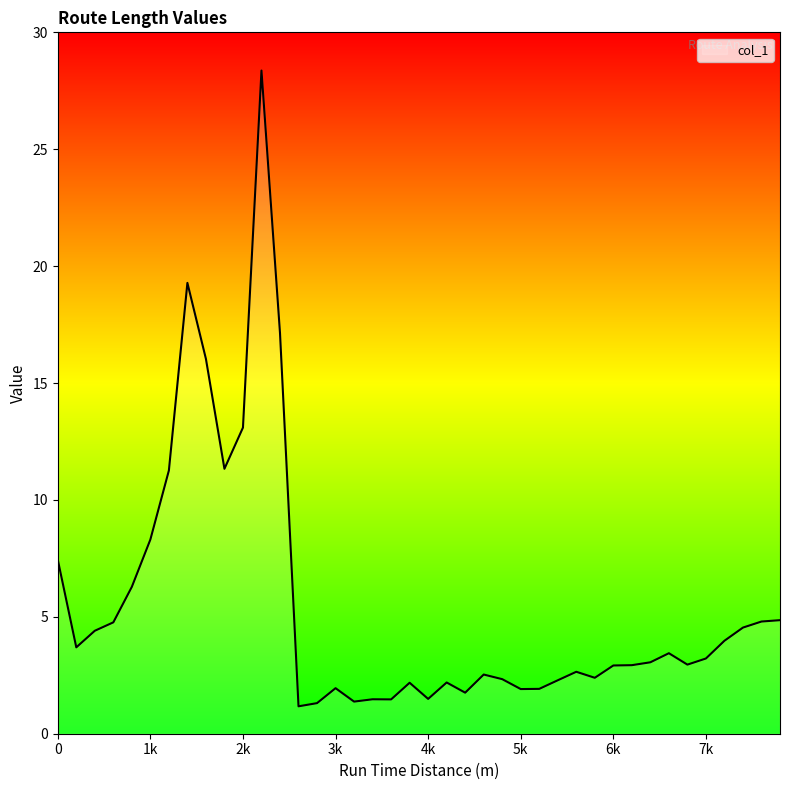

What is the difference between the maximum and minimum values?

27.2